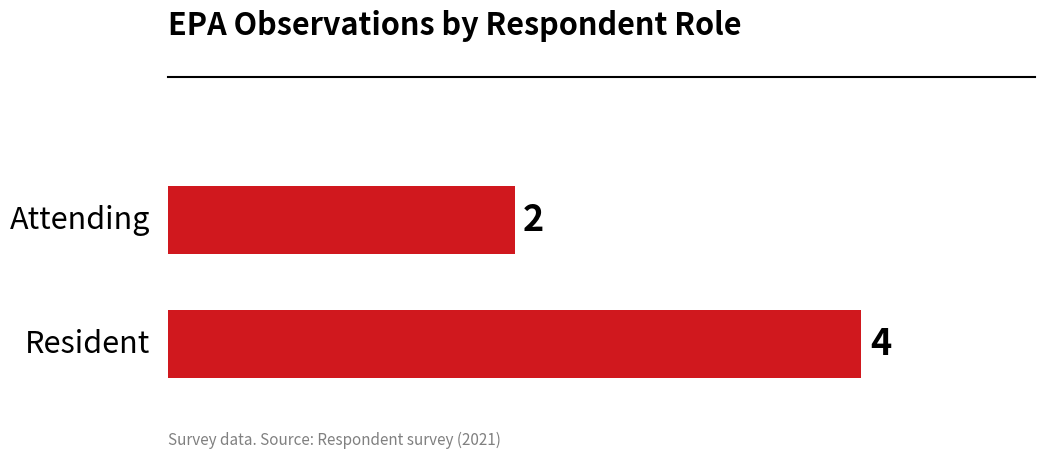

Are the bars horizontal?

Yes